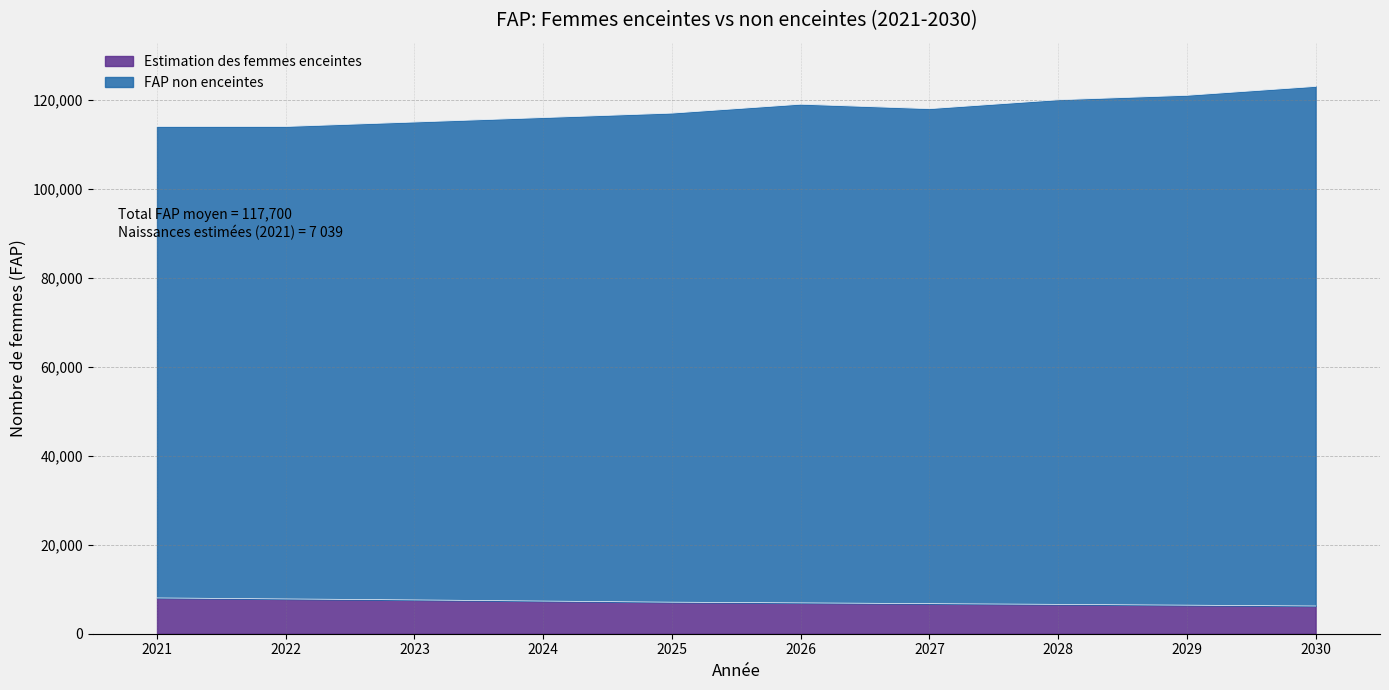

Reading right to left, transcribe all the data shown in this chart.

Estimation des femmes enceintes: 2030=6234.2	2029=6418.3	2028=6598.8	2027=6762.0	2026=6934.7	2025=7089.2	2024=7340.8	2023=7599.8	2022=7818.7	2021=8045.0
FAP non enceintes: 2030=123000.0	2029=121000.0	2028=120000.0	2027=118000.0	2026=119000.0	2025=117000.0	2024=116000.0	2023=115000.0	2022=114000.0	2021=114000.0